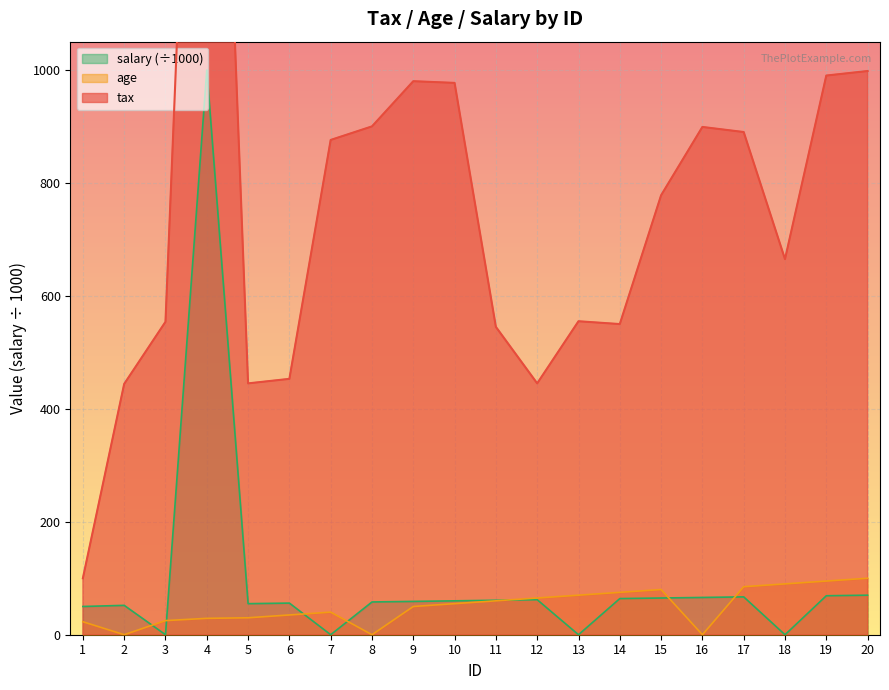

True or false: tax has a value of 289 at 3.

False